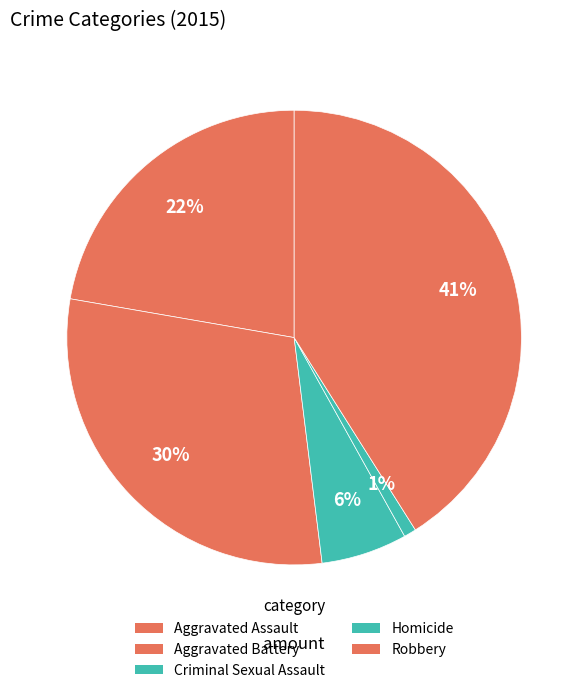

To the nearest percent, what portion does Aggravated Assault represent?

22%